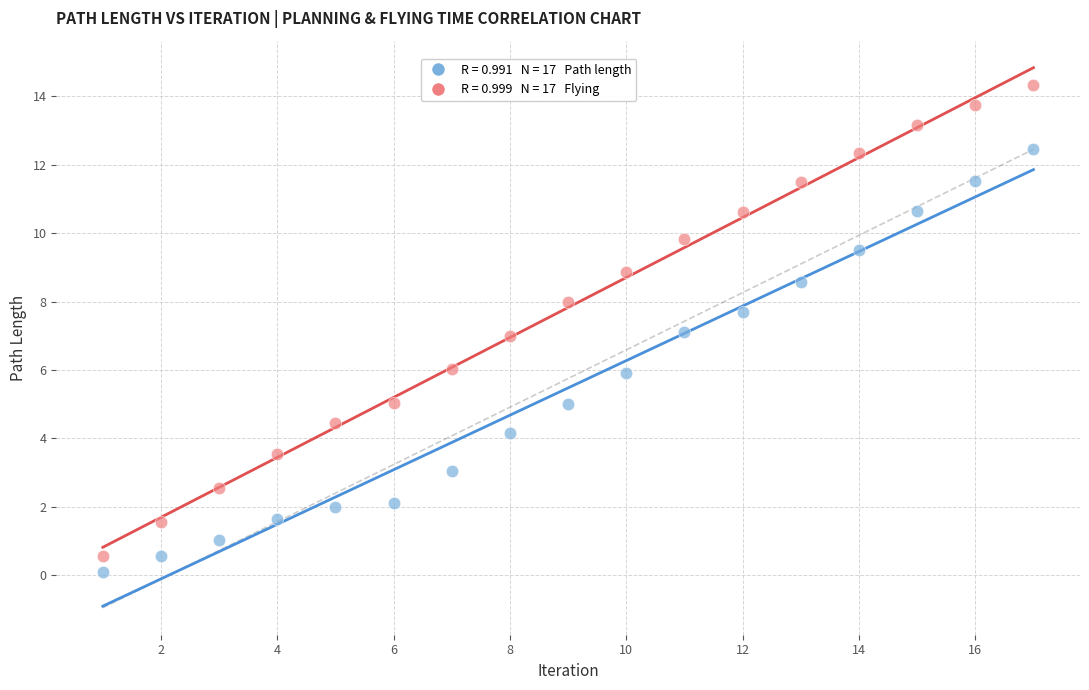

Across all data points, what is the range of Y values (max minus min)?

14.2